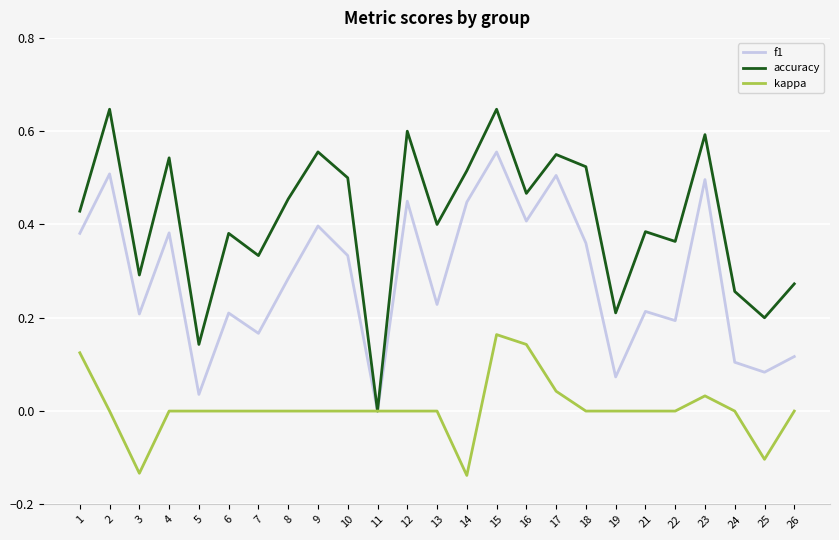

Which series has the widest spread of values?

accuracy